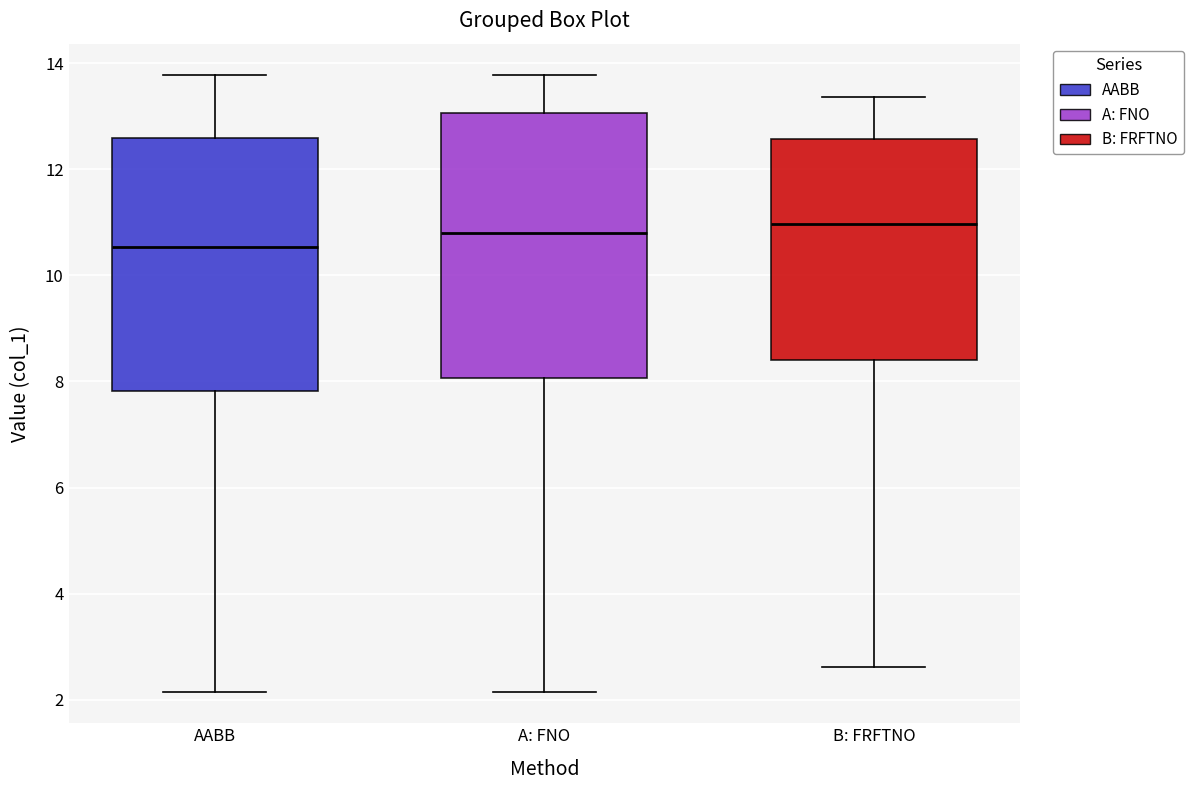

Reading left to right, read every box against the y-axis: the position of its median line, the range the box covers, and the ends of its whiskers. The values are not printed on the chart, so give them approximately, as read against the axis.

AABB: median 10.6, box 7.8 to 12.6, whiskers 2.2 to 13.8
A: FNO: median 10.8, box 8.0 to 13.0, whiskers 2.2 to 13.8
B: FRFTNO: median 11.0, box 8.4 to 12.6, whiskers 2.6 to 13.4